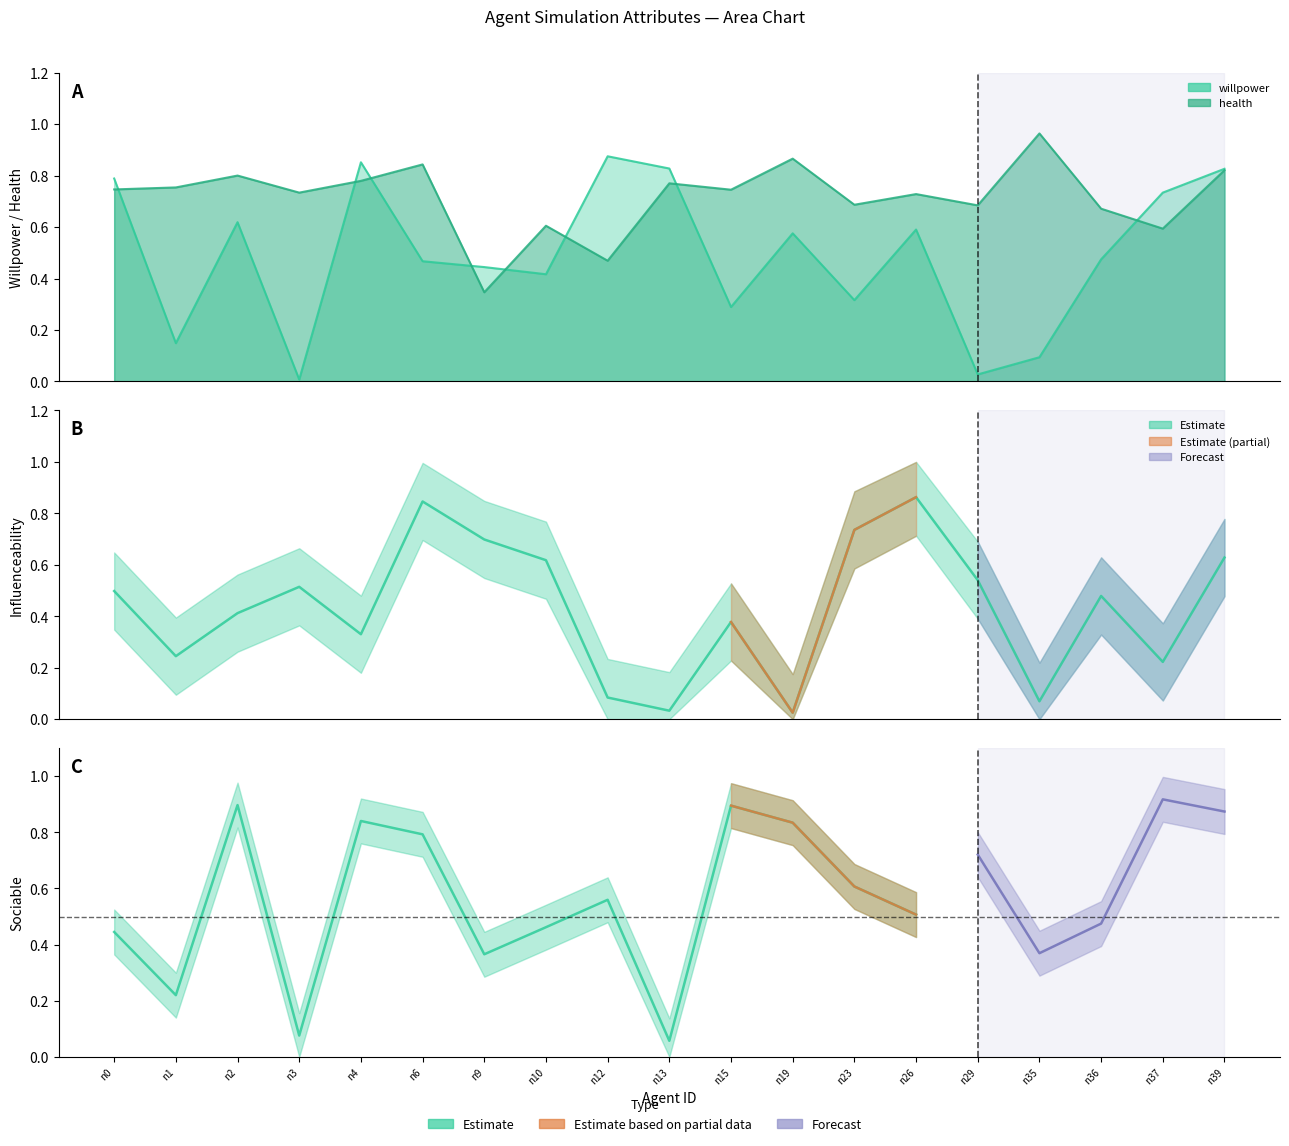

Read the health value at n1.

0.8